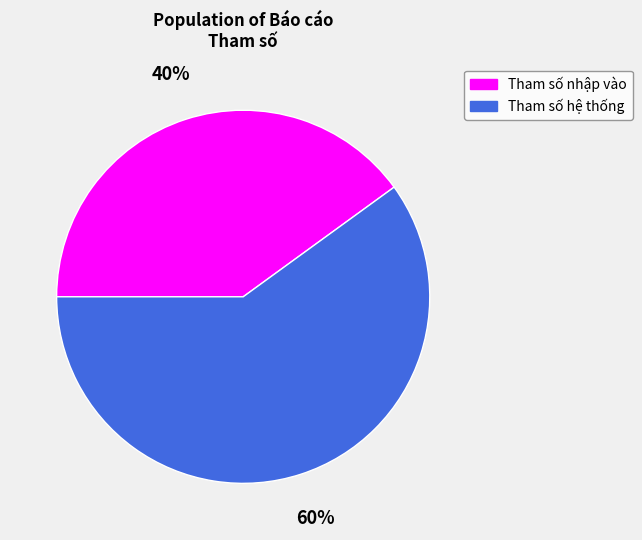

Which slice is the smallest?

Tham số nhập vào